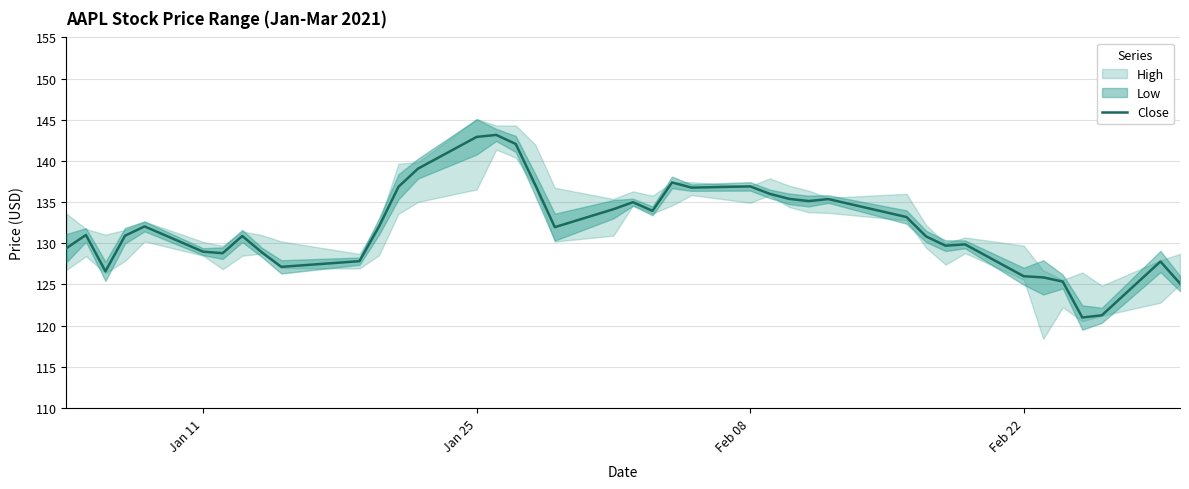

What is the average value?

132.0